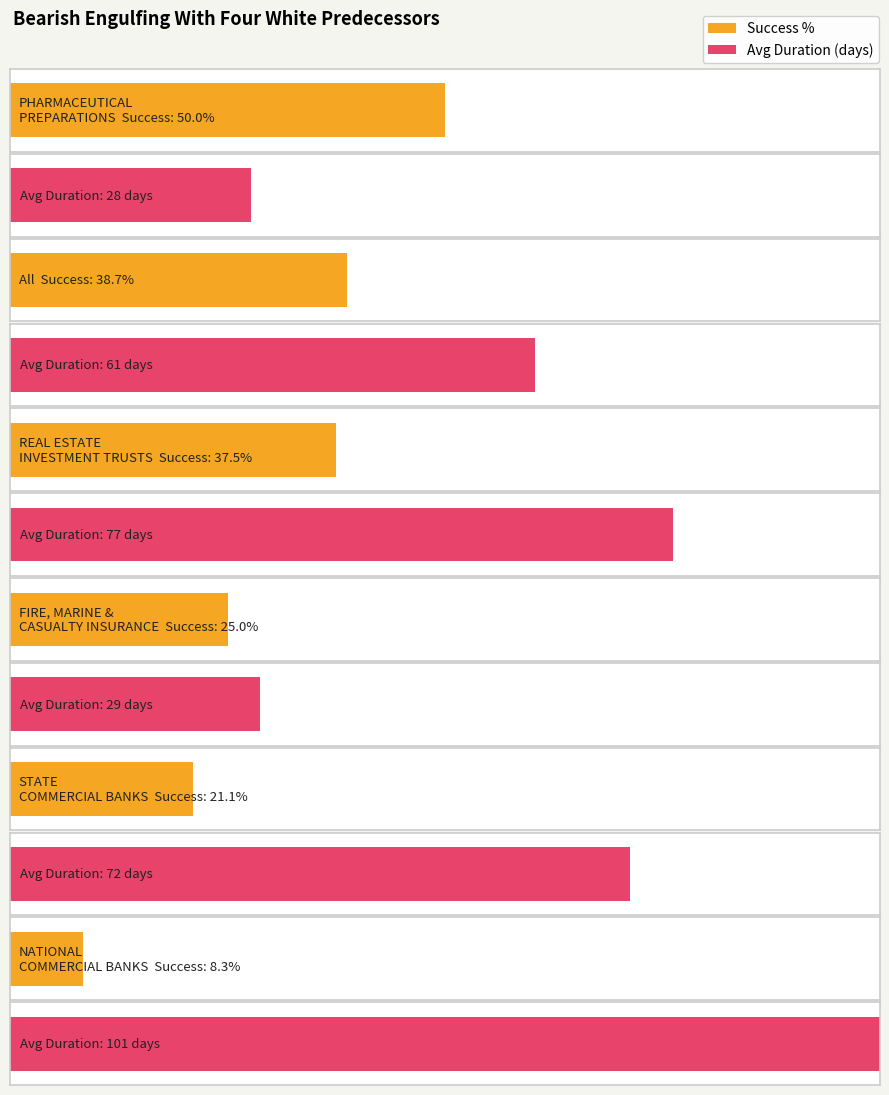

Reading left to right, extract all data points from this chart.

Success %: PHARMACEUTICAL
PREPARATIONS=0.5	All=0.4	REAL ESTATE
INVESTMENT TRUSTS=0.4	FIRE, MARINE &
CASUALTY INSURANCE=0.2	STATE
COMMERCIAL BANKS=0.2	NATIONAL
COMMERCIAL BANKS=0.1
Avg Duration: PHARMACEUTICAL
PREPARATIONS=28.0	All=61.0	REAL ESTATE
INVESTMENT TRUSTS=77.0	FIRE, MARINE &
CASUALTY INSURANCE=29.0	STATE
COMMERCIAL BANKS=72.0	NATIONAL
COMMERCIAL BANKS=101.0